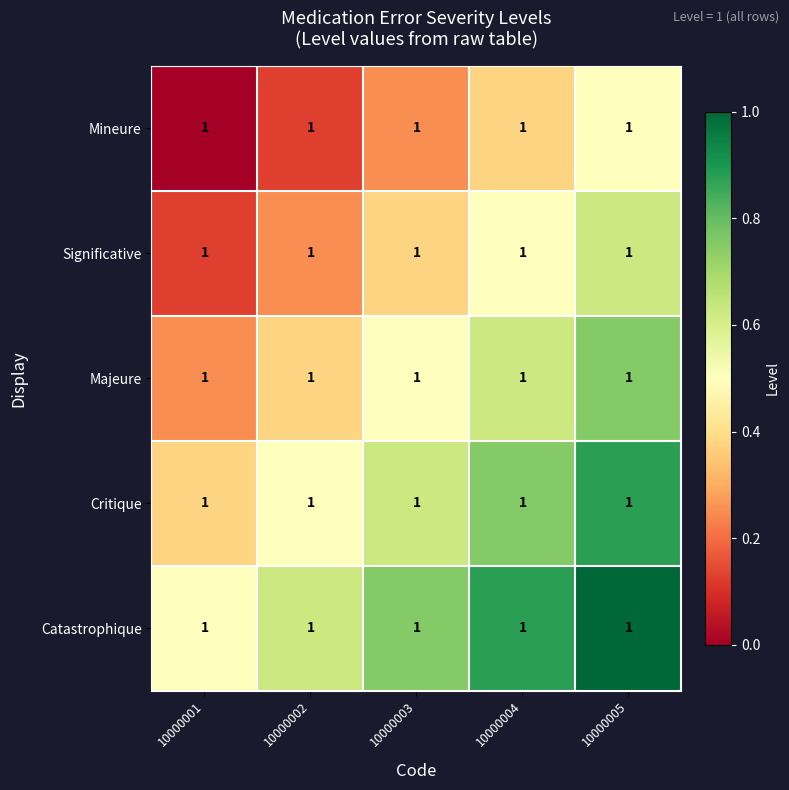

What is the difference between the maximum and minimum values in the Catastrophique series?

0.5